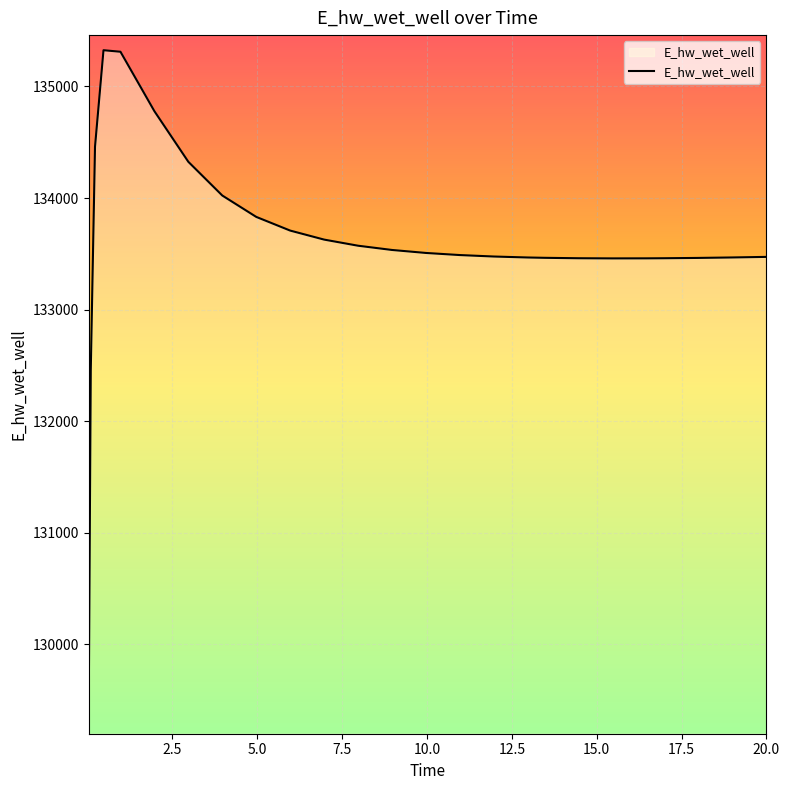

What is the difference between the maximum and minimum values?

5995.0